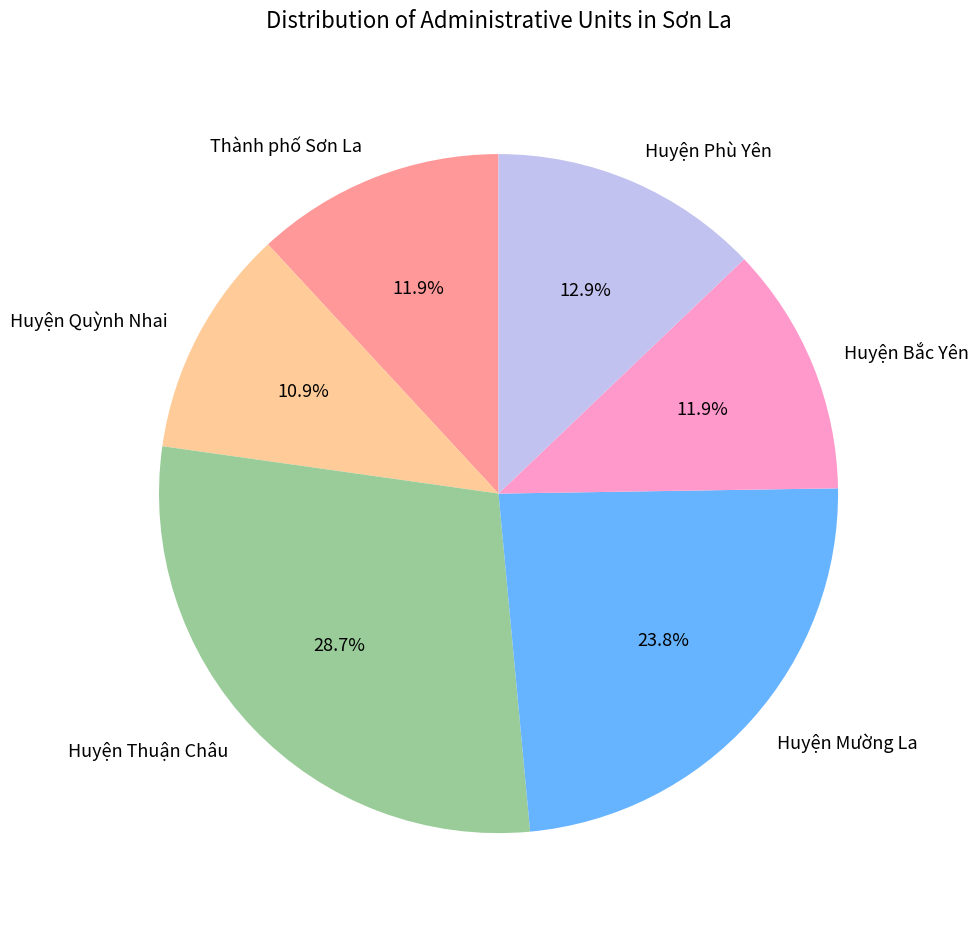

Does Thành phố Sơn La account for over 50% of the chart?

No